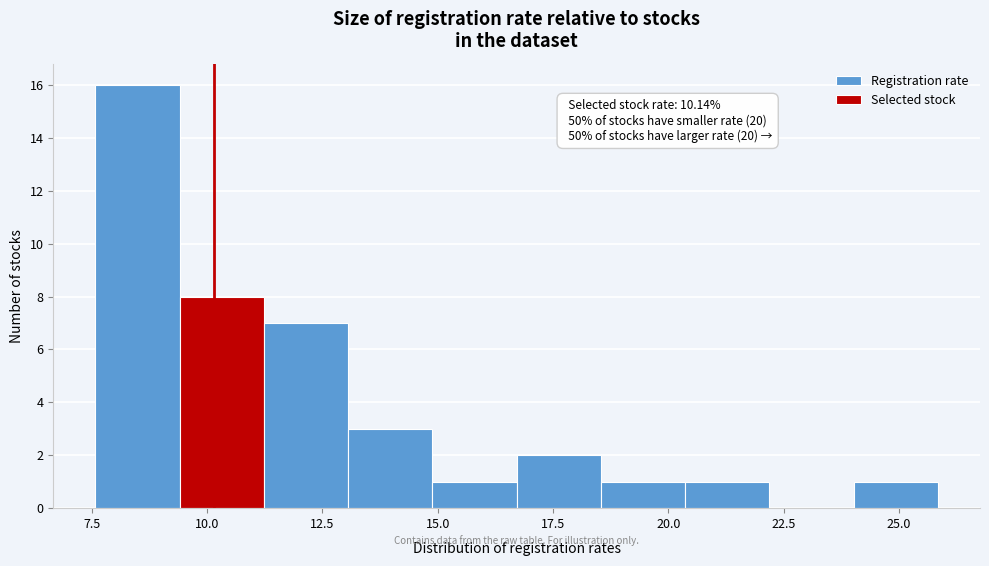

Read against the x-axis, roughly where is the centre of the tallest bar?

8.5